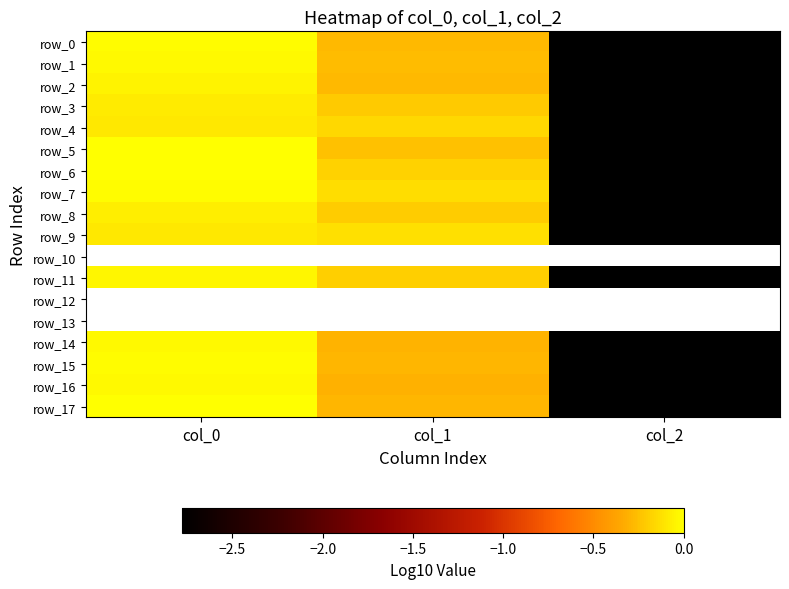

Rank the series at col_2 from lowest to highest value.

row_0, row_1, row_2, row_3, row_4, row_5, row_6, row_7, row_8, row_9, row_10, row_11, row_12, row_13, row_14, row_15, row_16, row_17